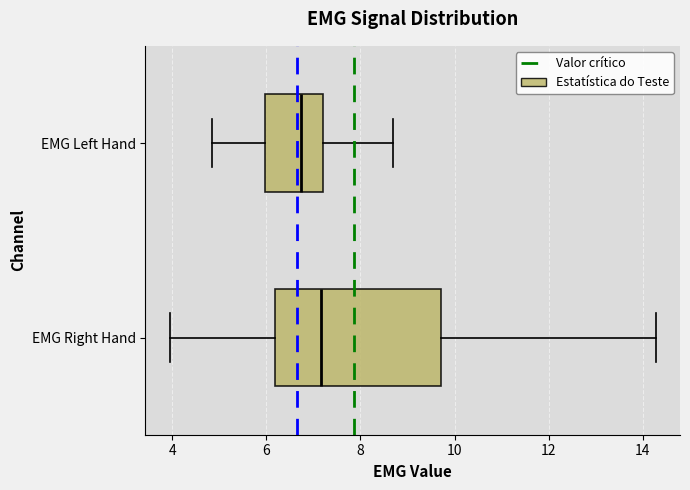

Which box's median line is the furthest to the right?

EMG Right Hand